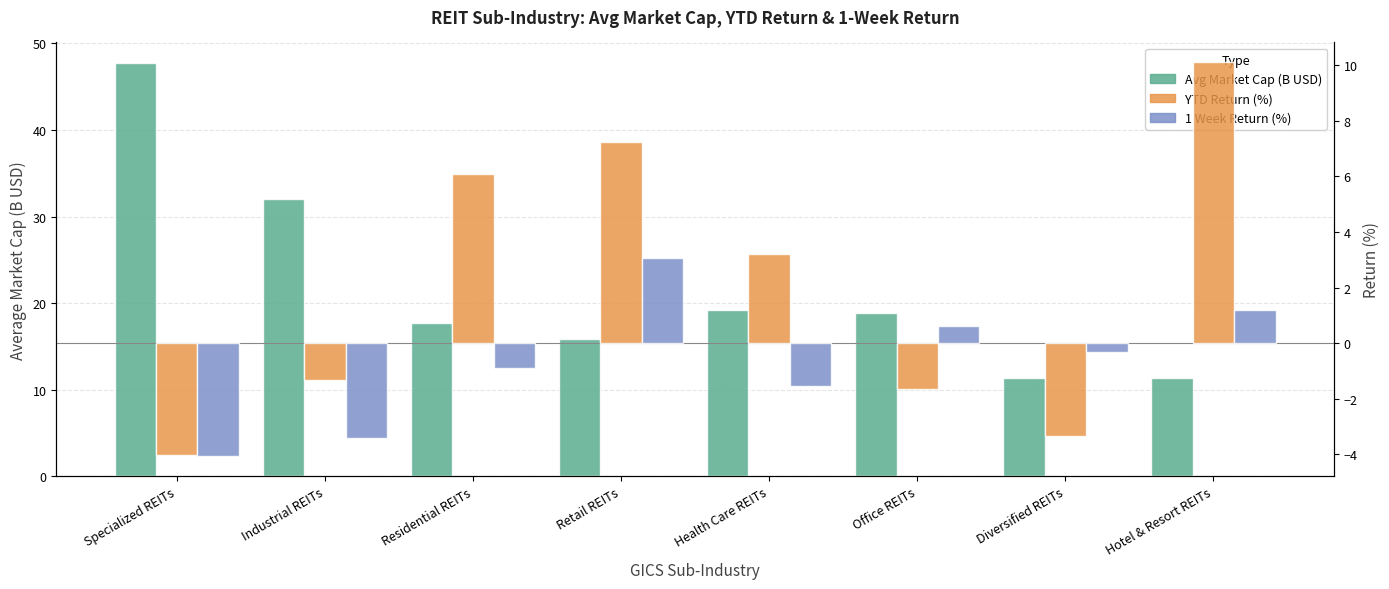

Rank the series at Office REITs from highest to lowest value.

Avg Market Cap (B USD), 1 Week Return (%), YTD Return (%)